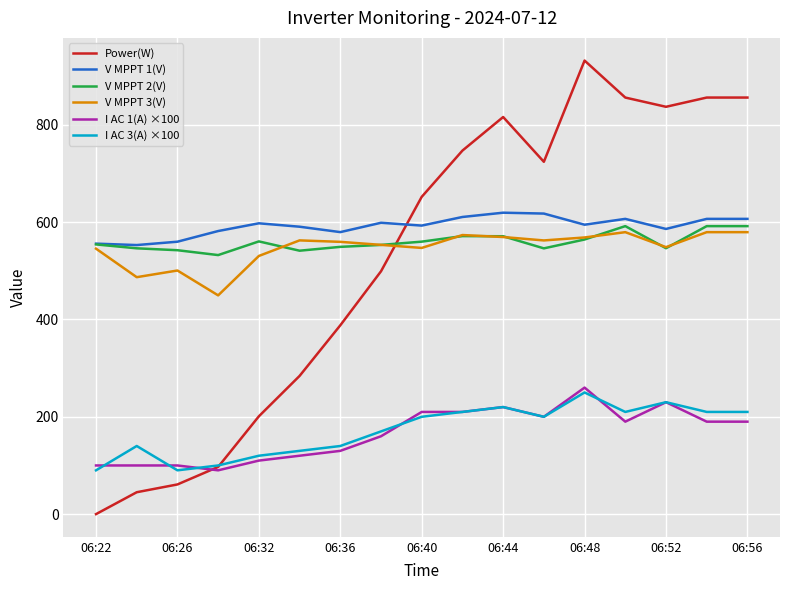

True or false: V MPPT 2(V) and I AC 1(A) ×100 cross at least once.

False